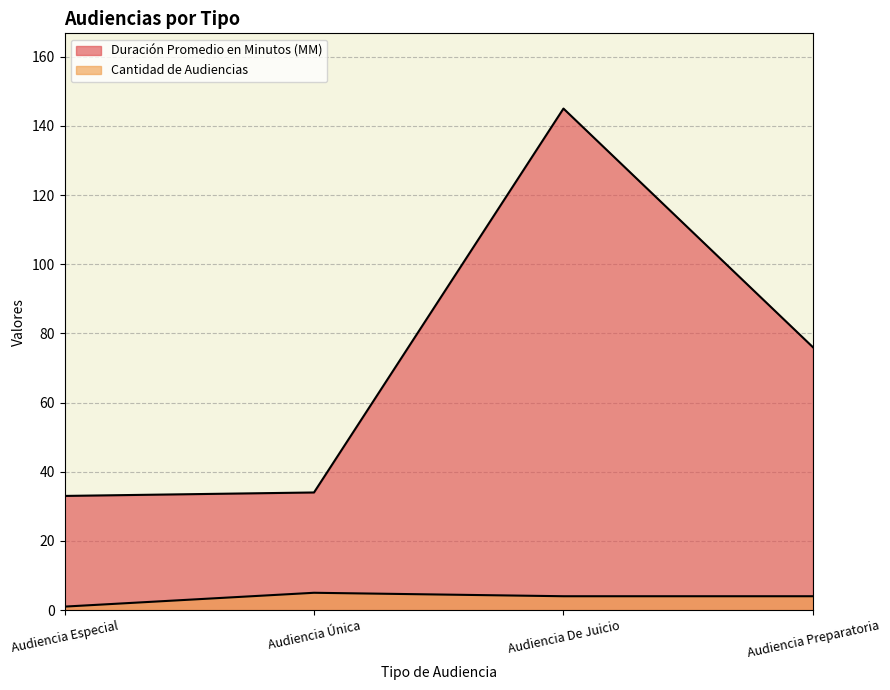

Which category has the highest value in the Duración Promedio en Minutos (MM) series?

Audiencia De Juicio